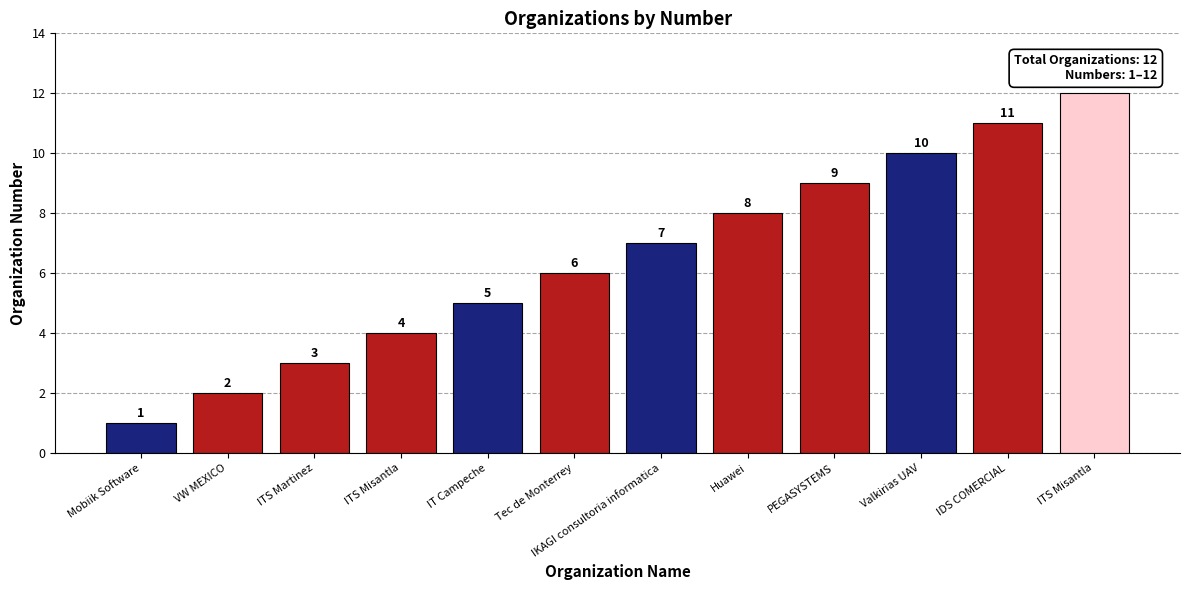

Are the bars horizontal?

No